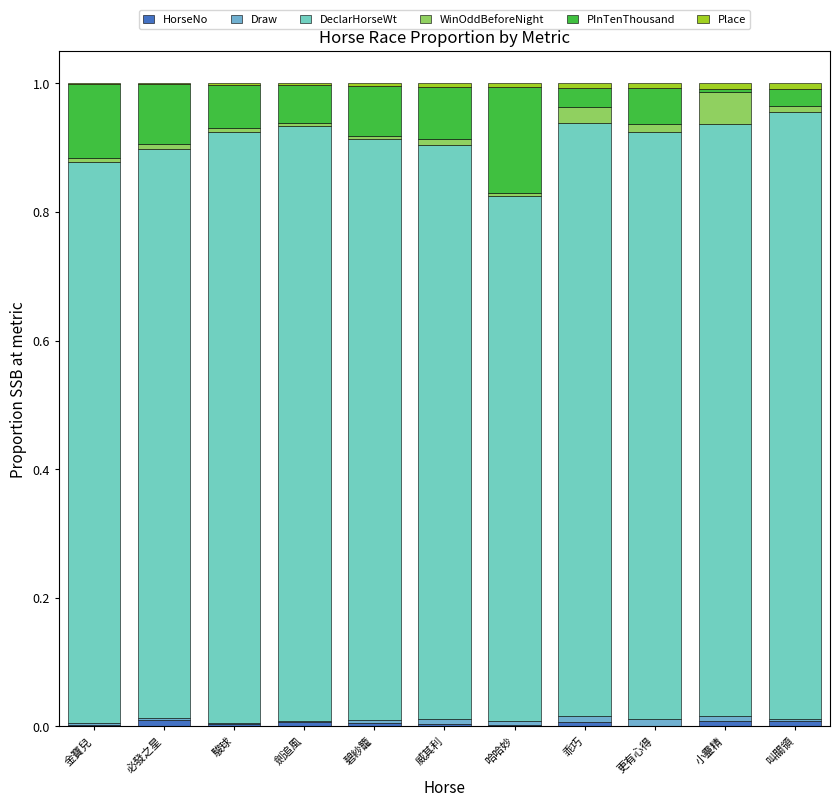

Which series has the widest spread of values?

PInTenThousand